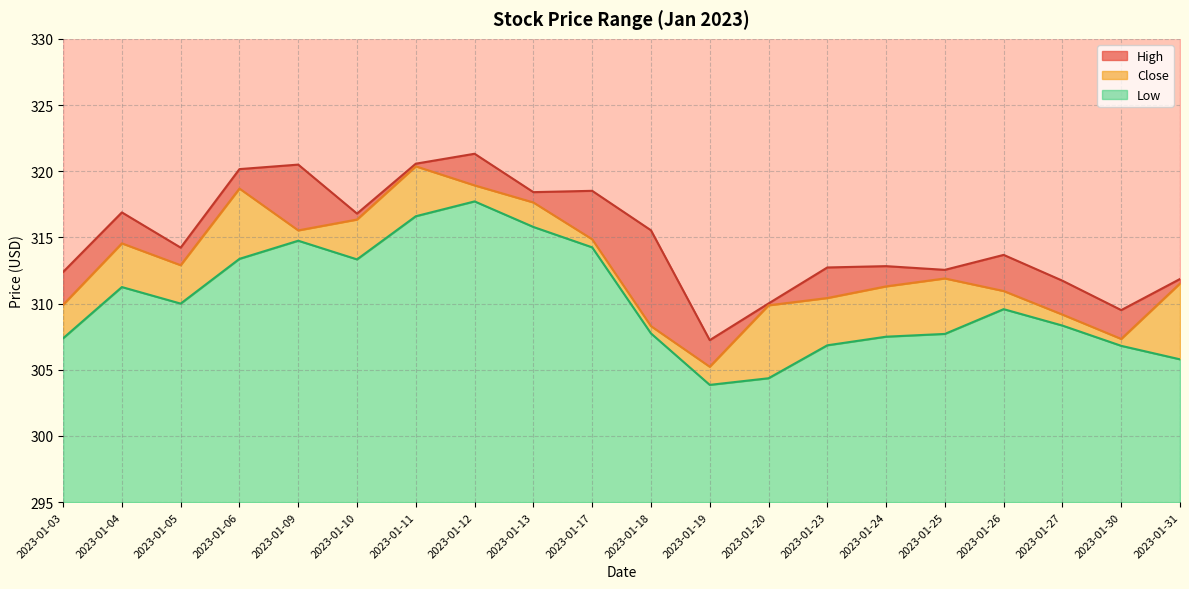

What is the value of the High point at the 17th from the left?

313.7